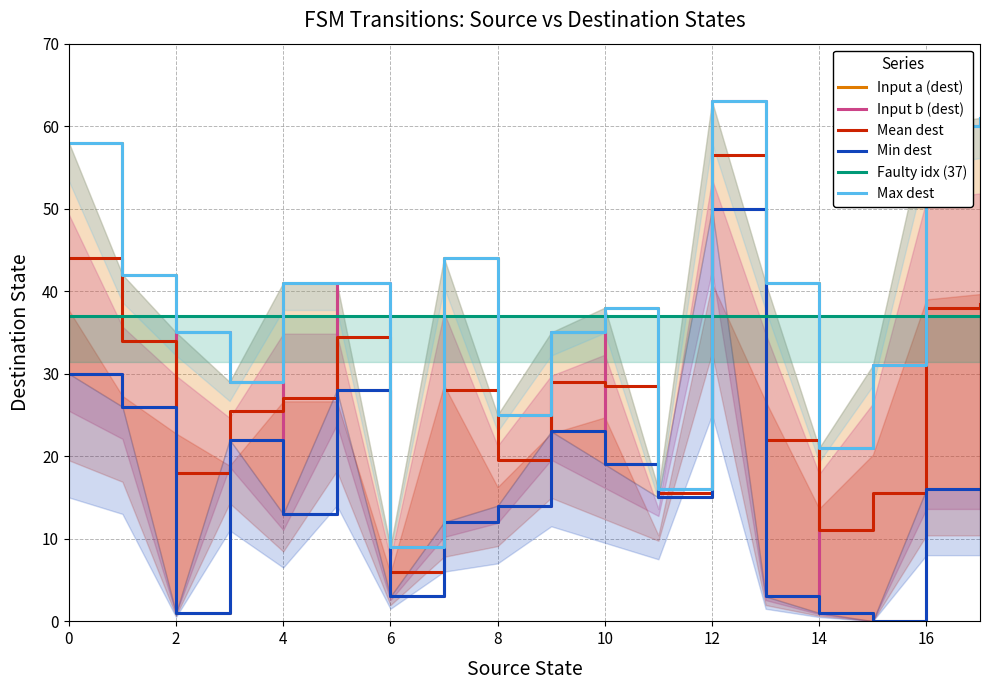

What is the approximate value of Faulty idx (37) at 16?

37.0